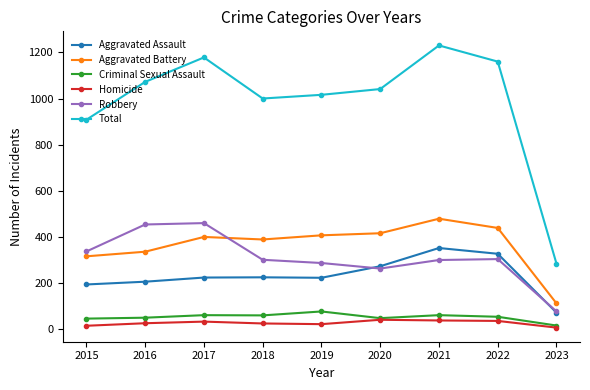

Is the value of Robbery at 2016 greater than the value of Homicide at 2018?

Yes